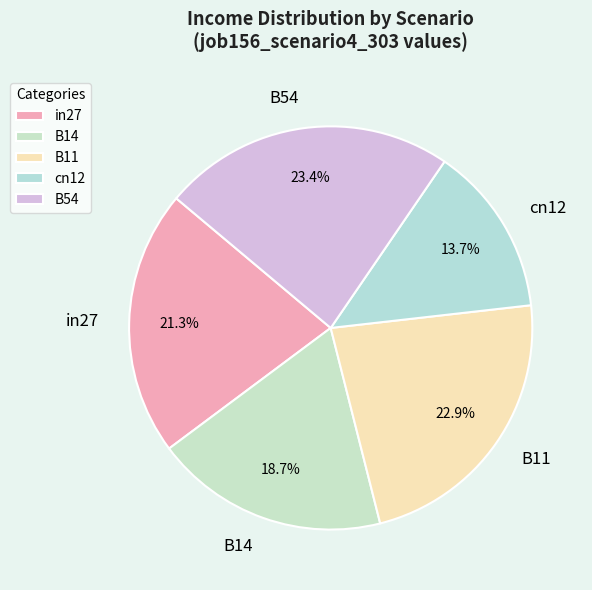

Rank the categories by value from highest to lowest.

B54, B11, in27, B14, cn12